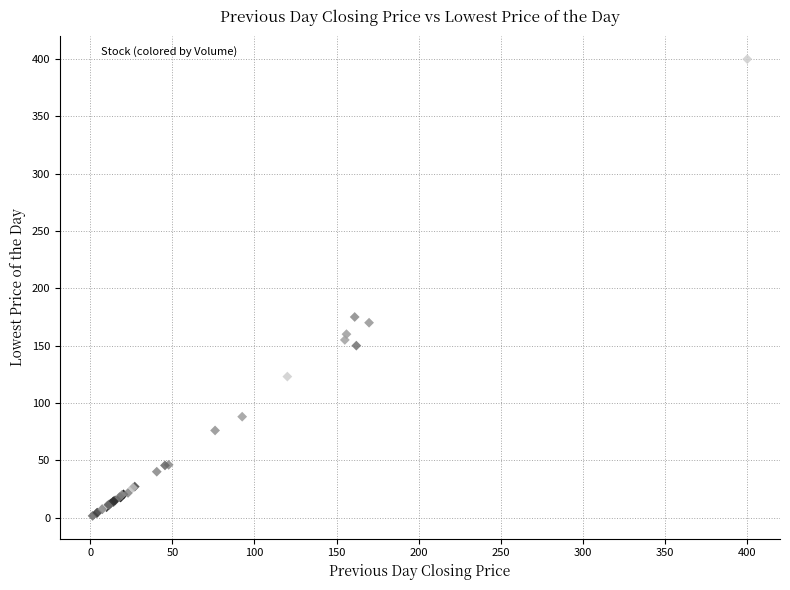

What Y value in the scatter plot is closest to 200?

175.0